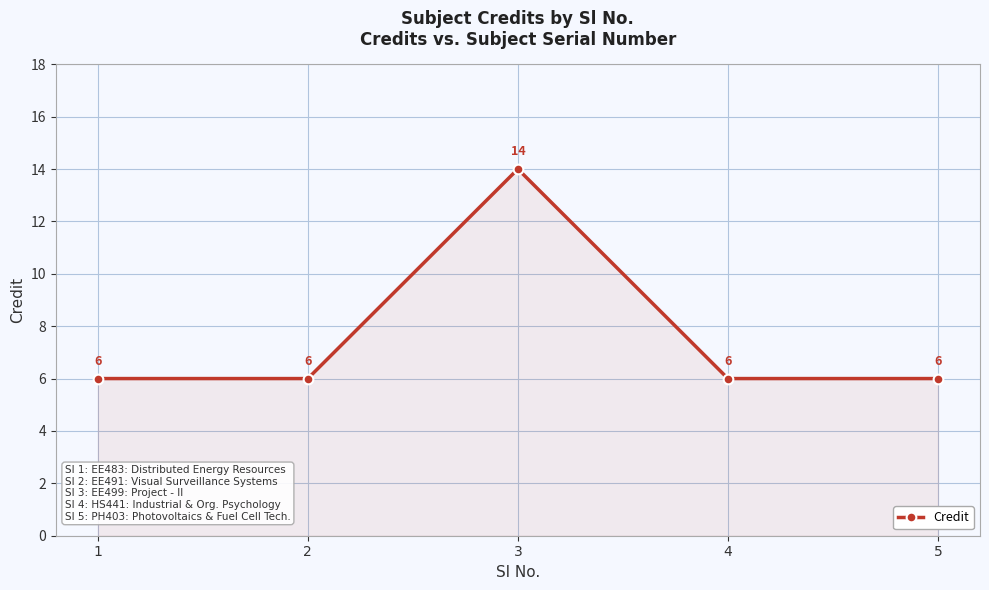

Is it true that the value at 5 is 8?

False